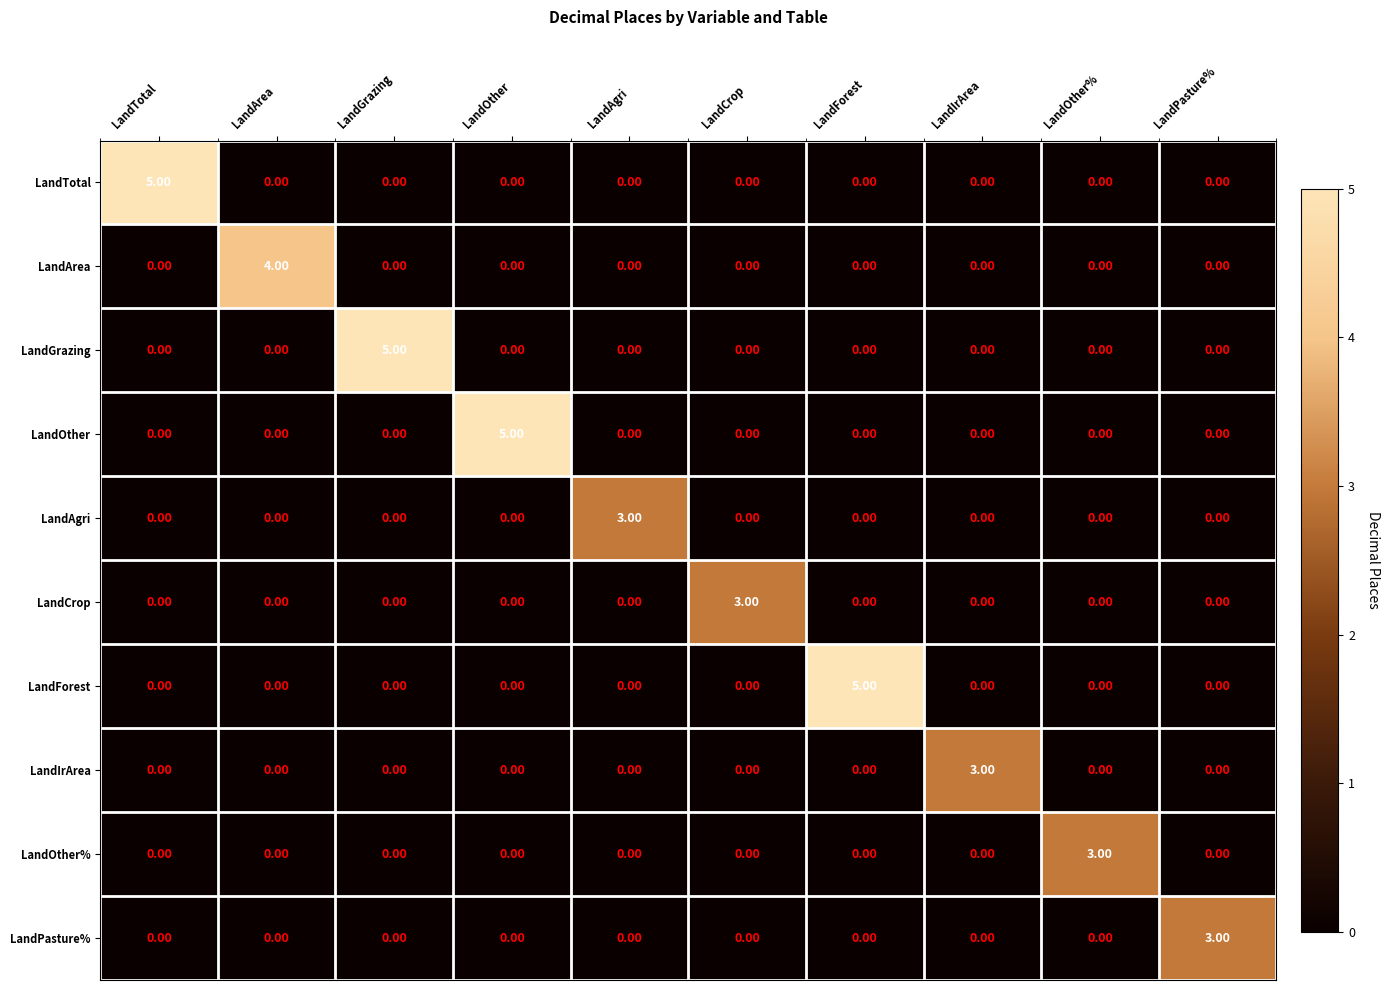

Which series changed the most between LandForest and LandOther%?

LandForest